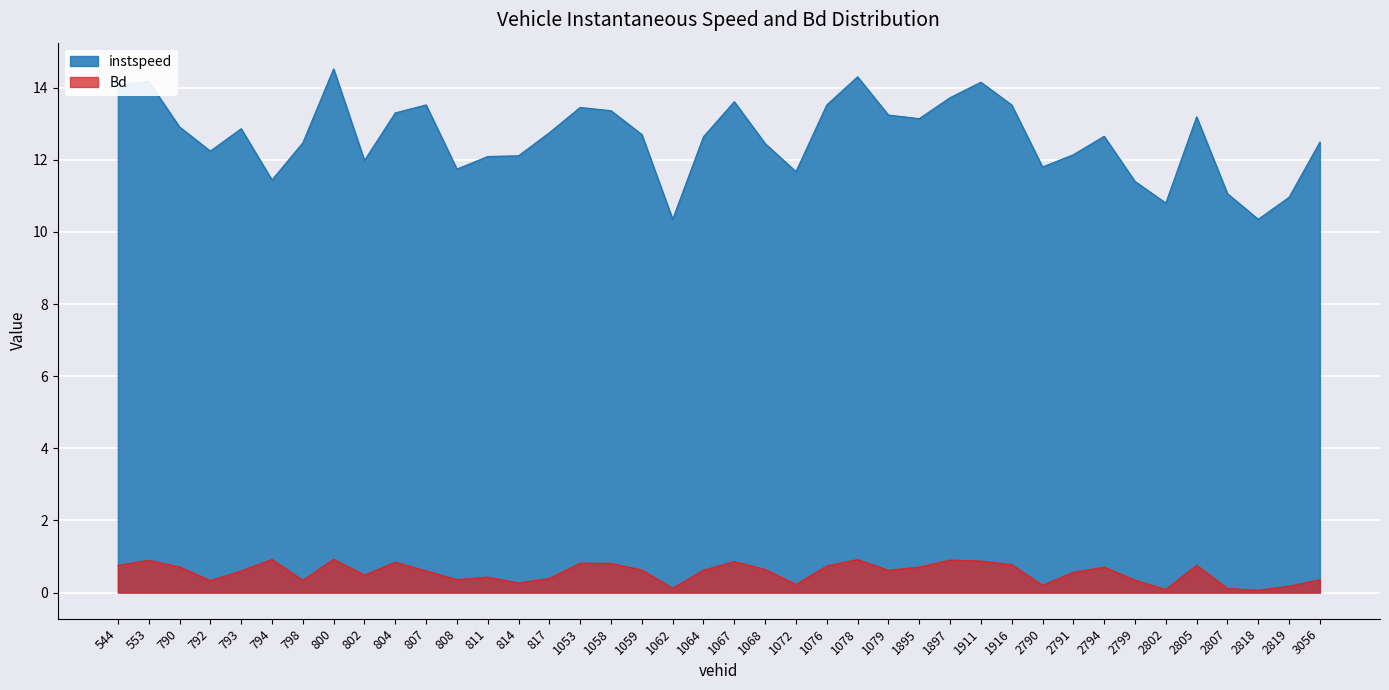

Reading left to right, extract all data points from this chart.

instspeed: 14.1	14.2	12.9	12.2	12.9	11.4	12.5	14.5	12.0	13.3	13.5	11.7	12.1	12.1	12.8	13.4	13.4	12.7	10.3	12.6	13.6	12.4	11.7	13.5	14.3	13.2	13.1	13.7	14.2	13.5	11.8	12.1	12.7	11.4	10.8	13.2	11.1	10.3	11.0	12.5
Bd: 0.8	0.9	0.7	0.3	0.6	0.9	0.3	0.9	0.5	0.8	0.6	0.4	0.4	0.3	0.4	0.8	0.8	0.6	0.1	0.6	0.9	0.6	0.2	0.7	0.9	0.6	0.7	0.9	0.9	0.8	0.2	0.6	0.7	0.3	0.1	0.8	0.1	0.1	0.2	0.4